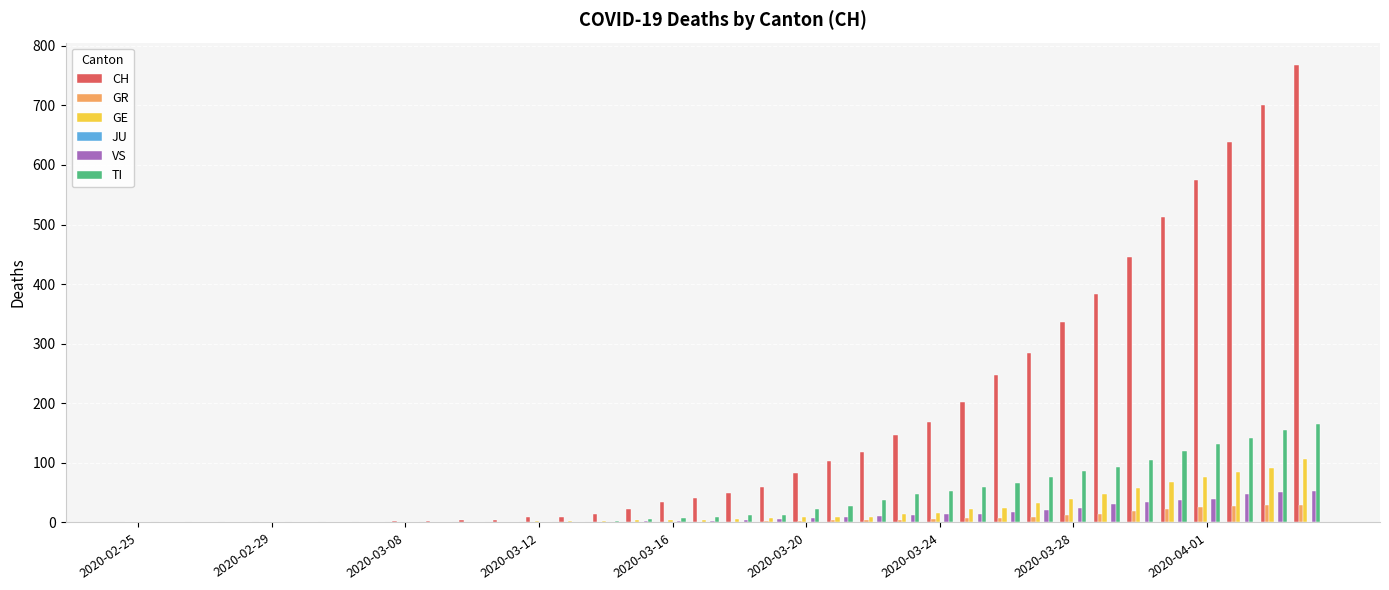

Which series has the largest total across all categories?

CH